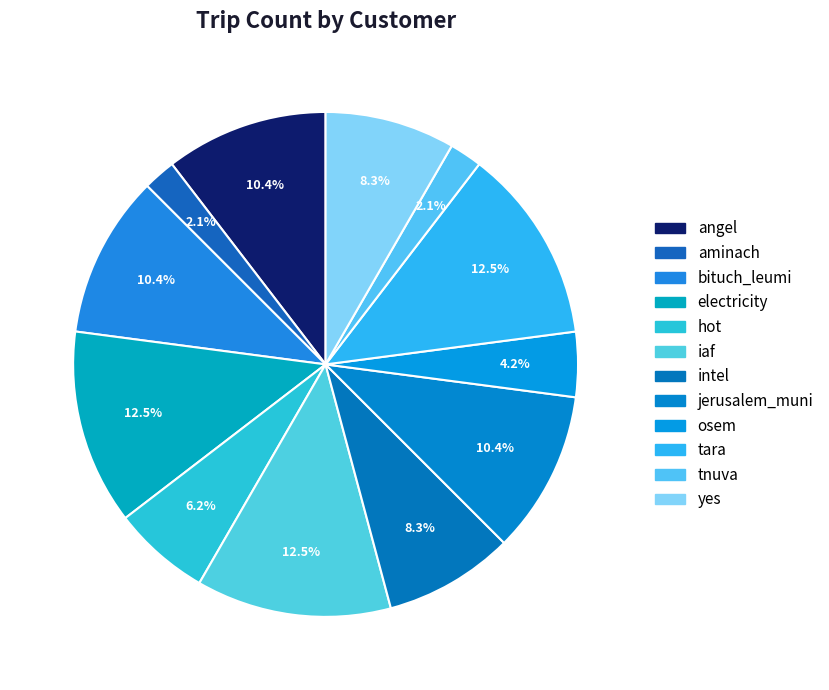

Between tnuva and tara, which is larger?

tara